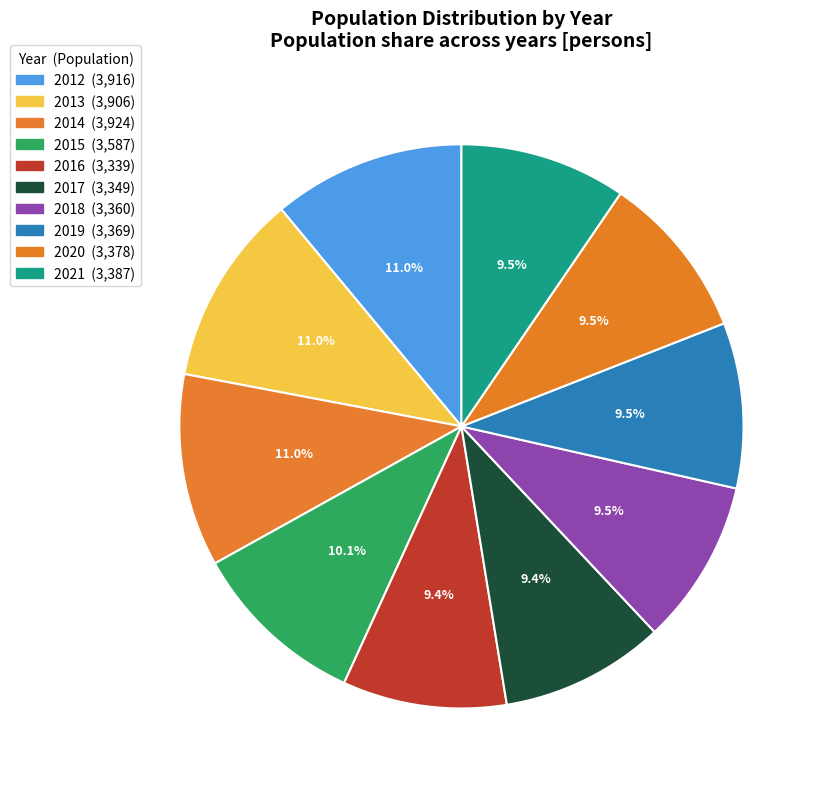

Combined, do 2017 and 2015 account for over 50%?

No